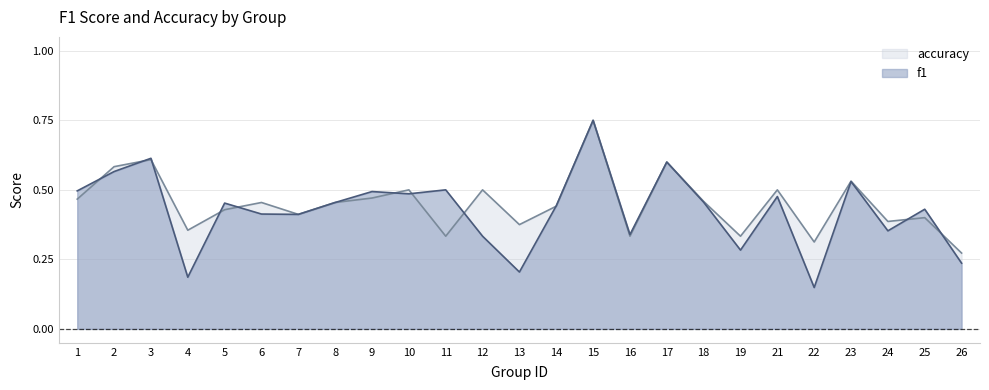

Which series has the largest total across all categories?

accuracy